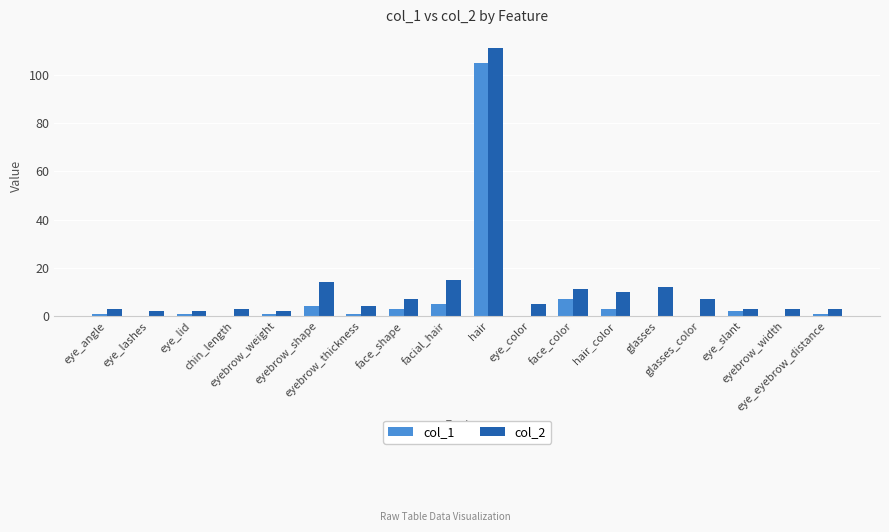

What is the minimum value for col_2?

2